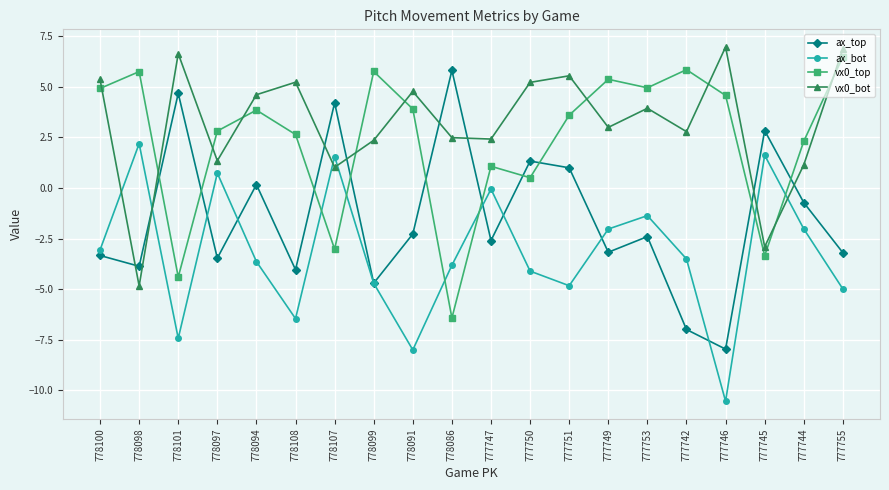

How many values in vx0_top are below zero?

4